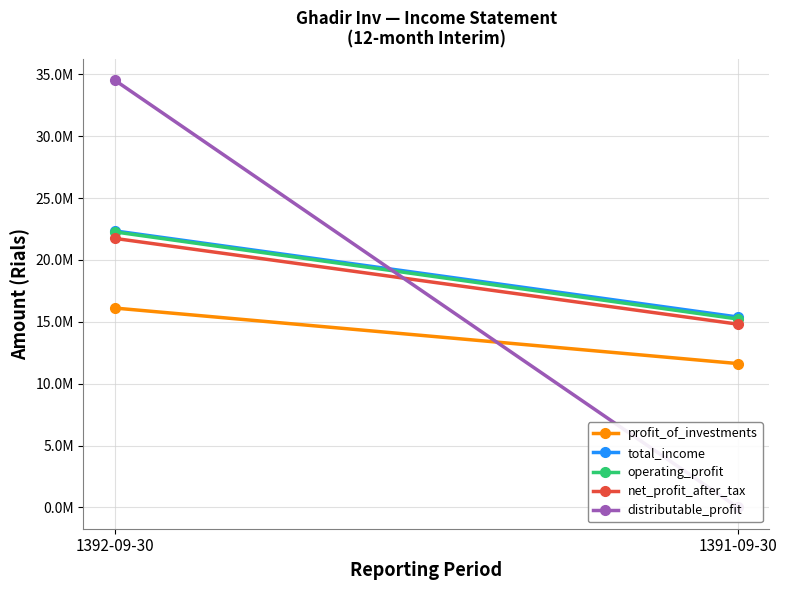

What is the total value across all series at 1392-09-30?

117022806